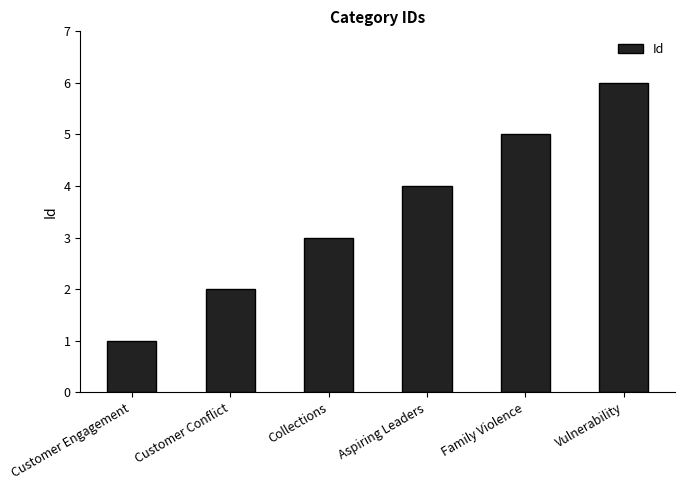

How many bars are there in total?

6